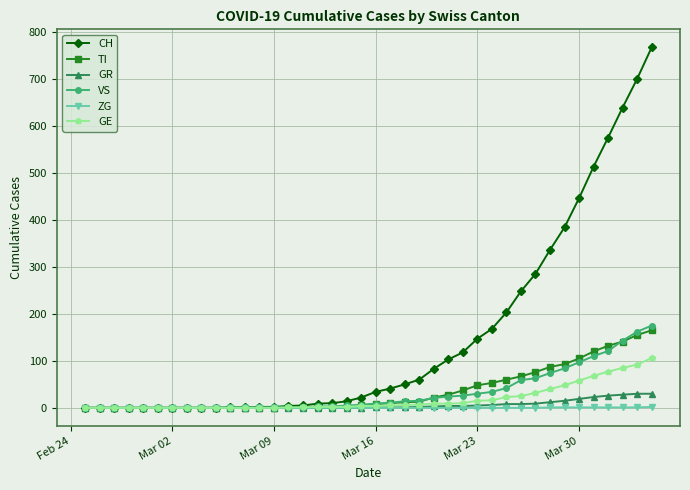

Which series has the largest range (max minus min)?

CH